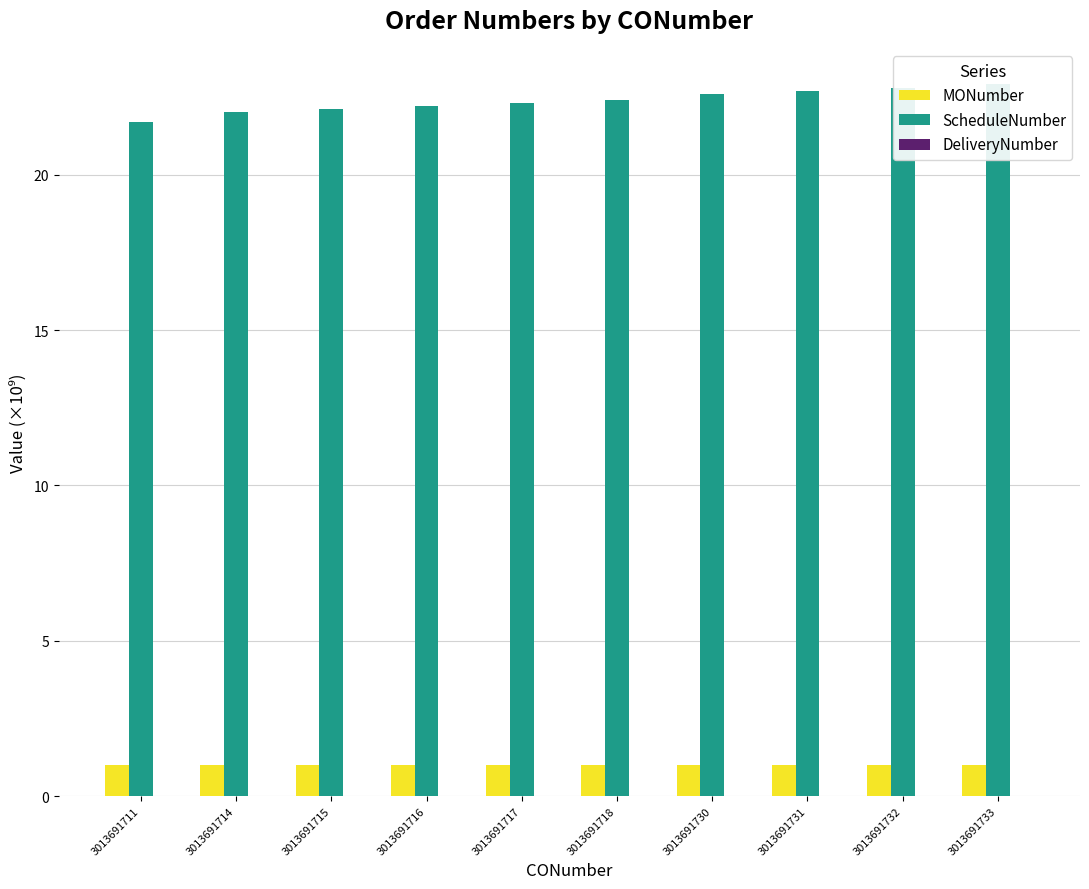

How many groups of bars are there?

10